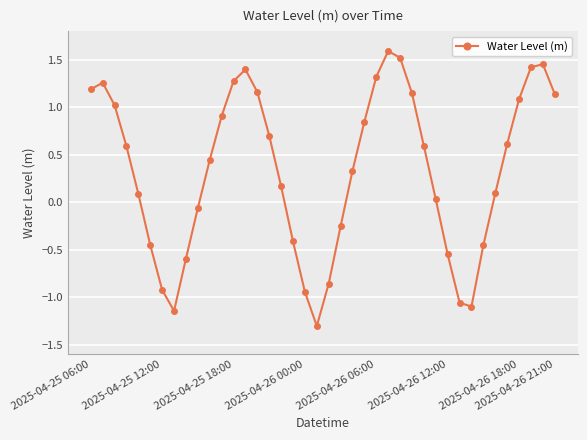

How many interior local valleys (lower than both neighbors) does the data have?

3